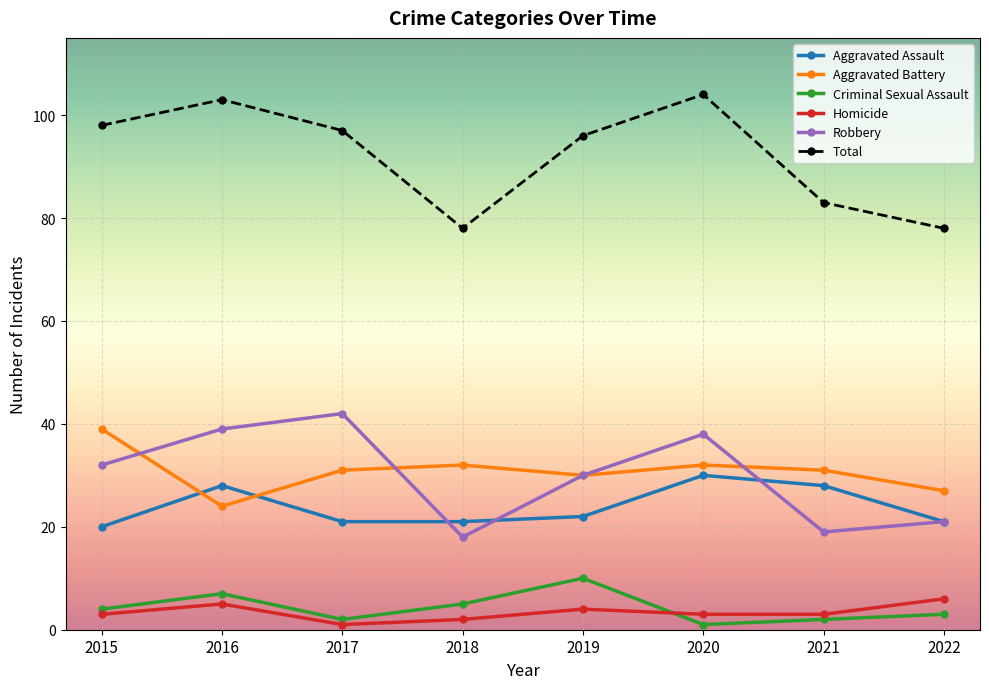

What is the difference between the maximum and minimum values in the Robbery series?

24